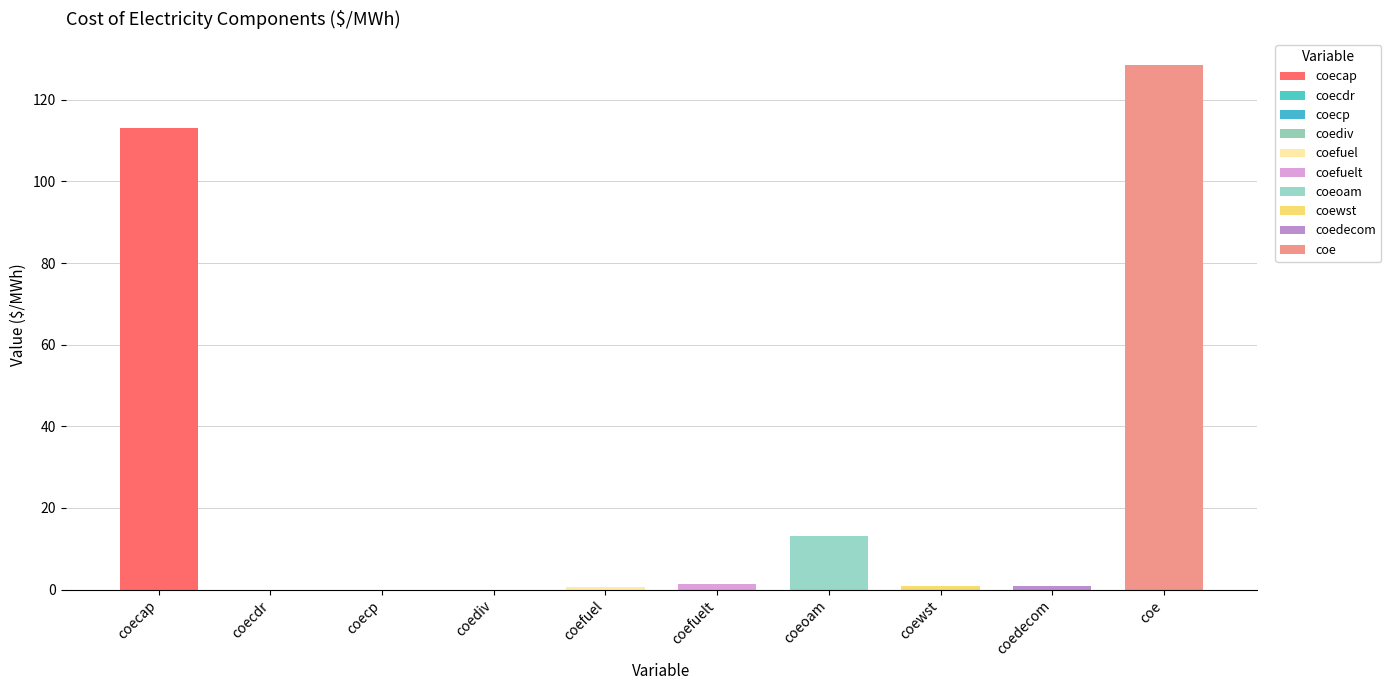

Where is the data nearest to the value 64?

coecap